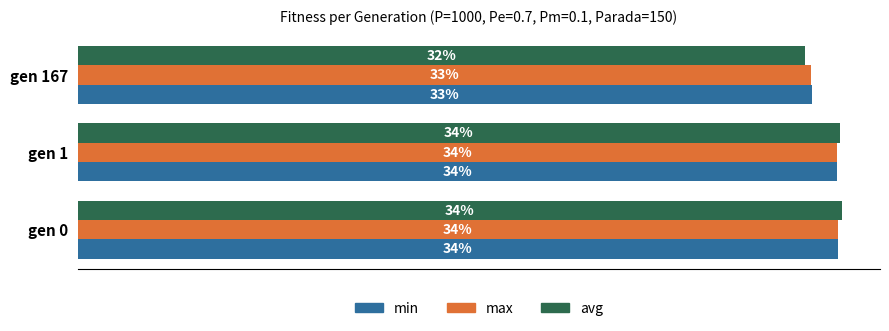

Is the value of avg at gen 0 greater than the value of min at gen 167?

Yes